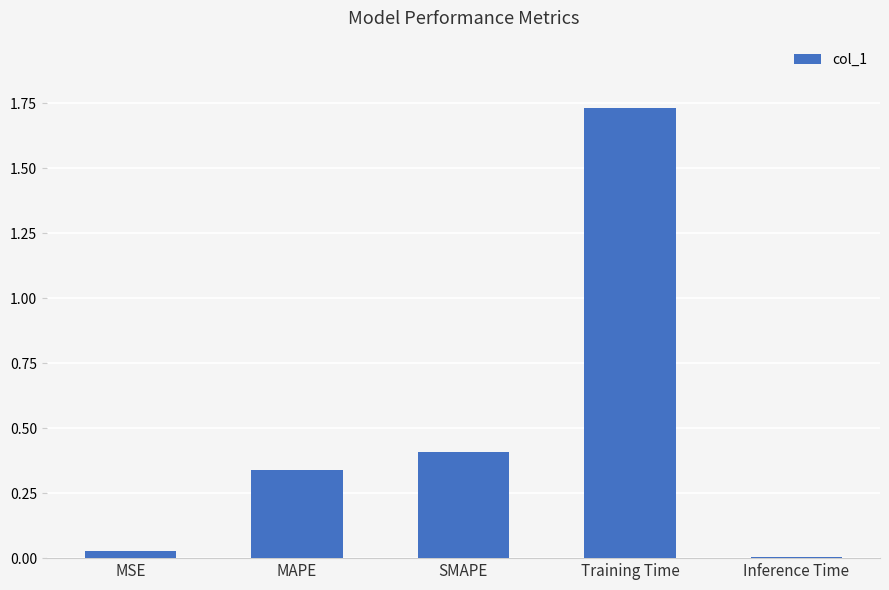

The value at MAPE is 0.5. True or false?

False